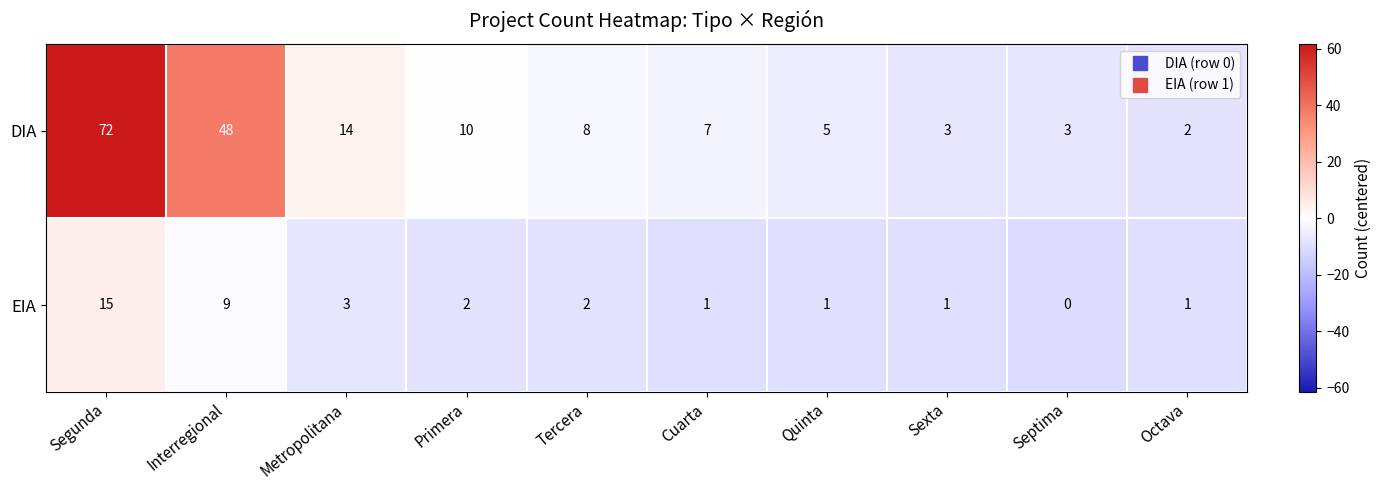

Which series has the largest total across all categories?

DIA